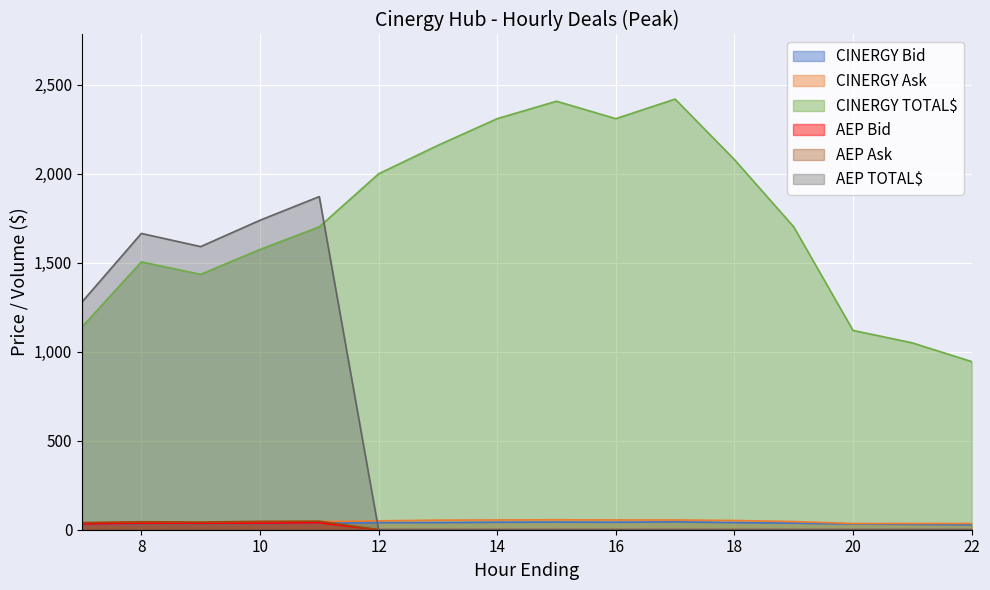

What are all the series names shown in the legend?

CINERGY Bid, CINERGY Ask, CINERGY TOTAL$, AEP Bid, AEP Ask, AEP TOTAL$